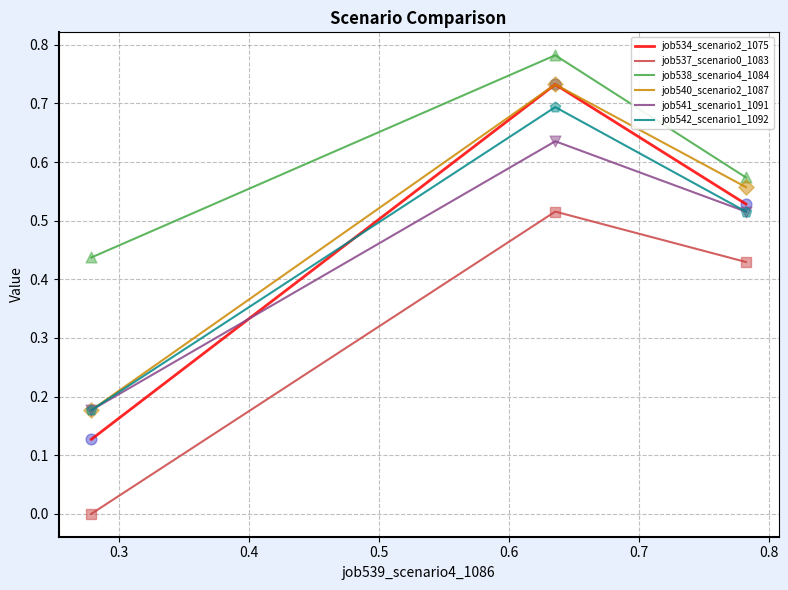

Which series has the largest total across all categories?

job538_scenario4_1084